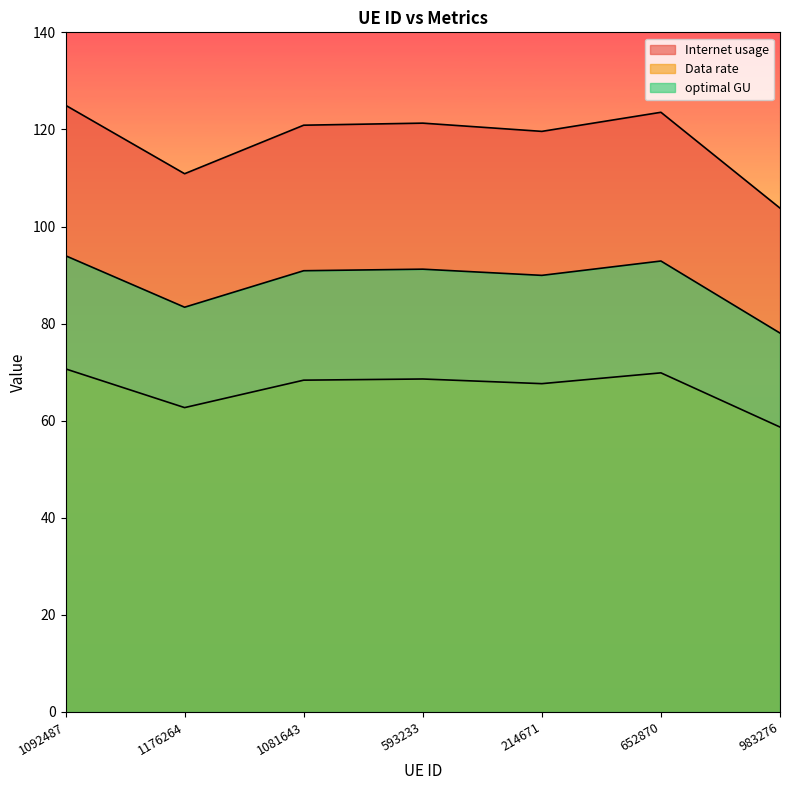

Where does the optimal GU series first go above 90?

1092487